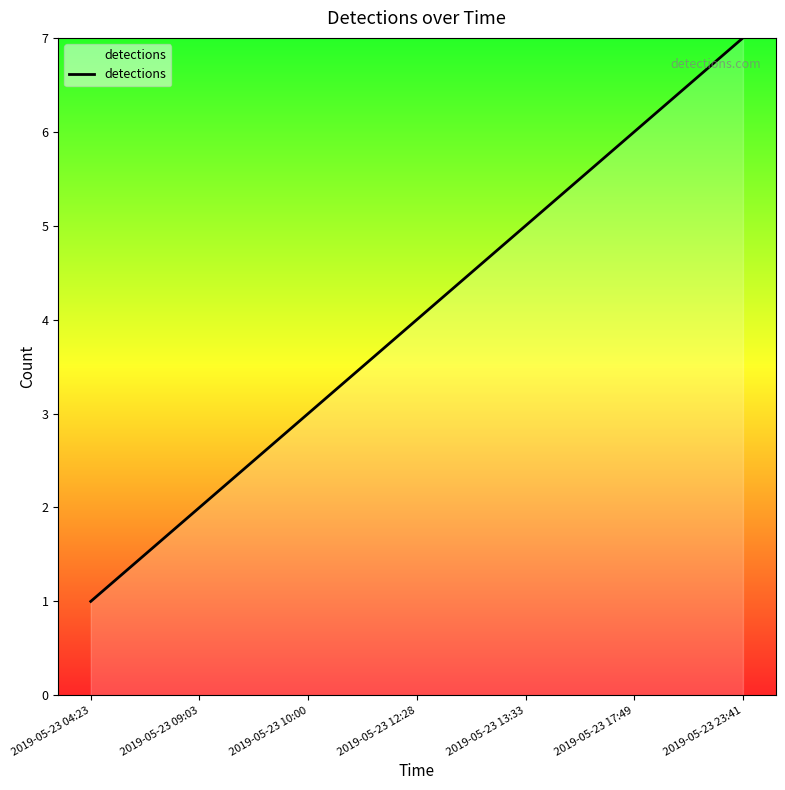

What is the maximum value shown in the chart?

7